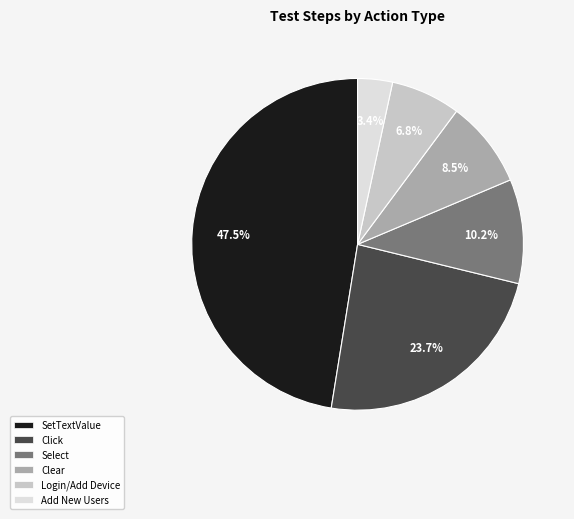

Is there any slice that represents more than half of the pie?

No